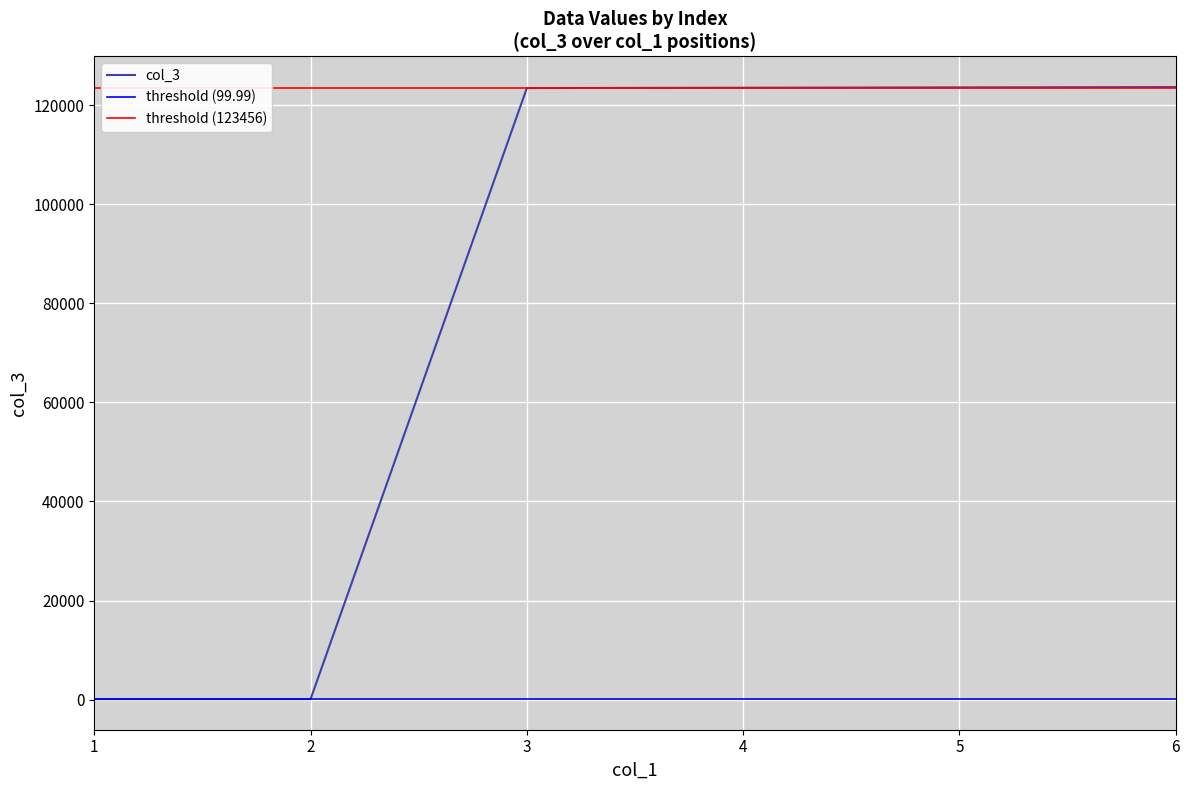

Rank the categories by value from lowest to highest.

2, 1, 3, 6